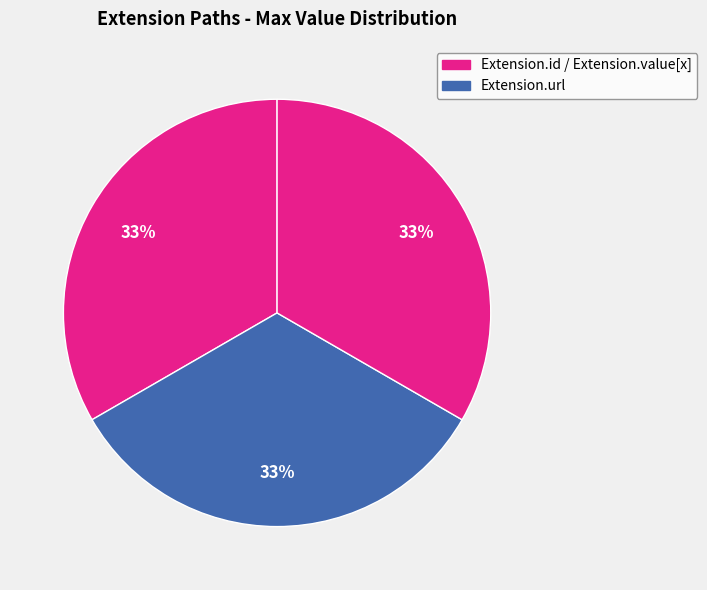

How many slices are in this pie chart?

3